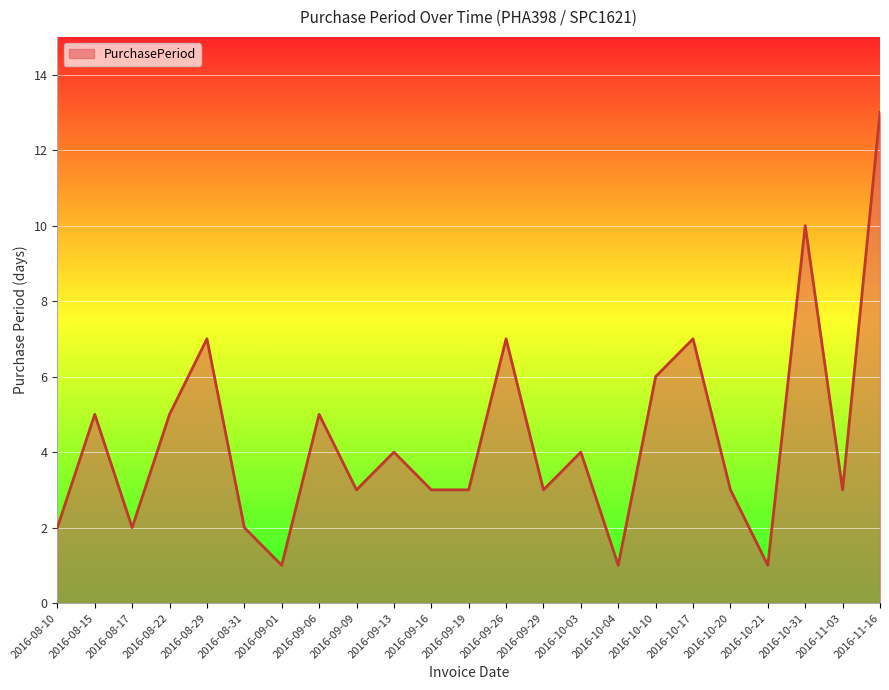

What is the average value?

4